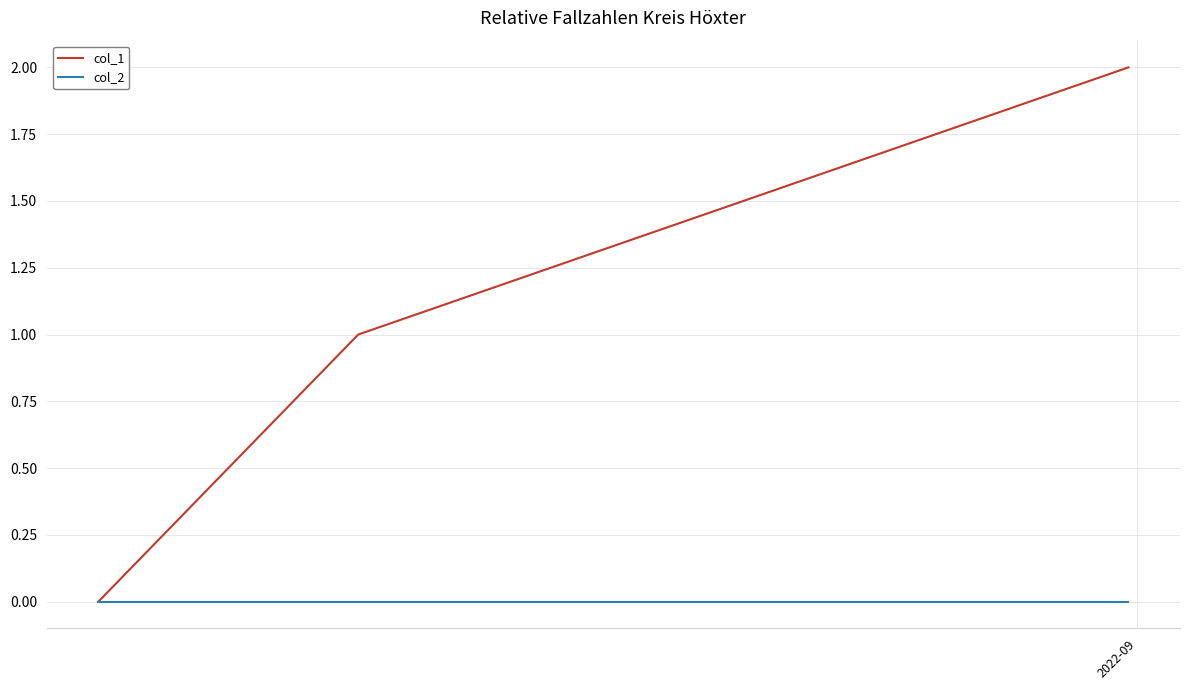

List the series in order of their overall mean, highest first.

col_1, col_2